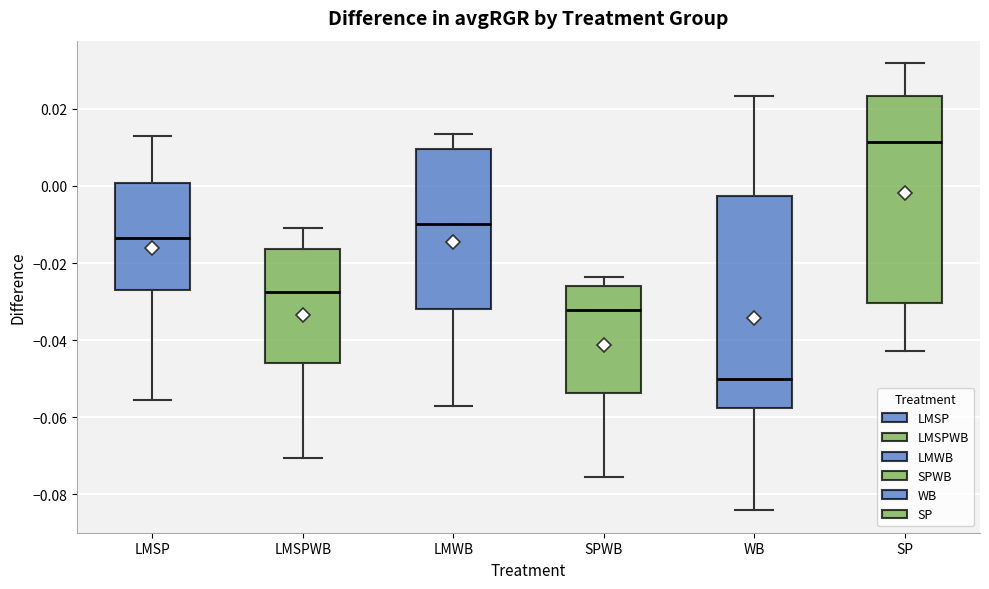

Where is the upper edge of the box for SPWB on the y-axis? The values are not printed on the chart, so give them approximately, as read against the axis.

-0.026